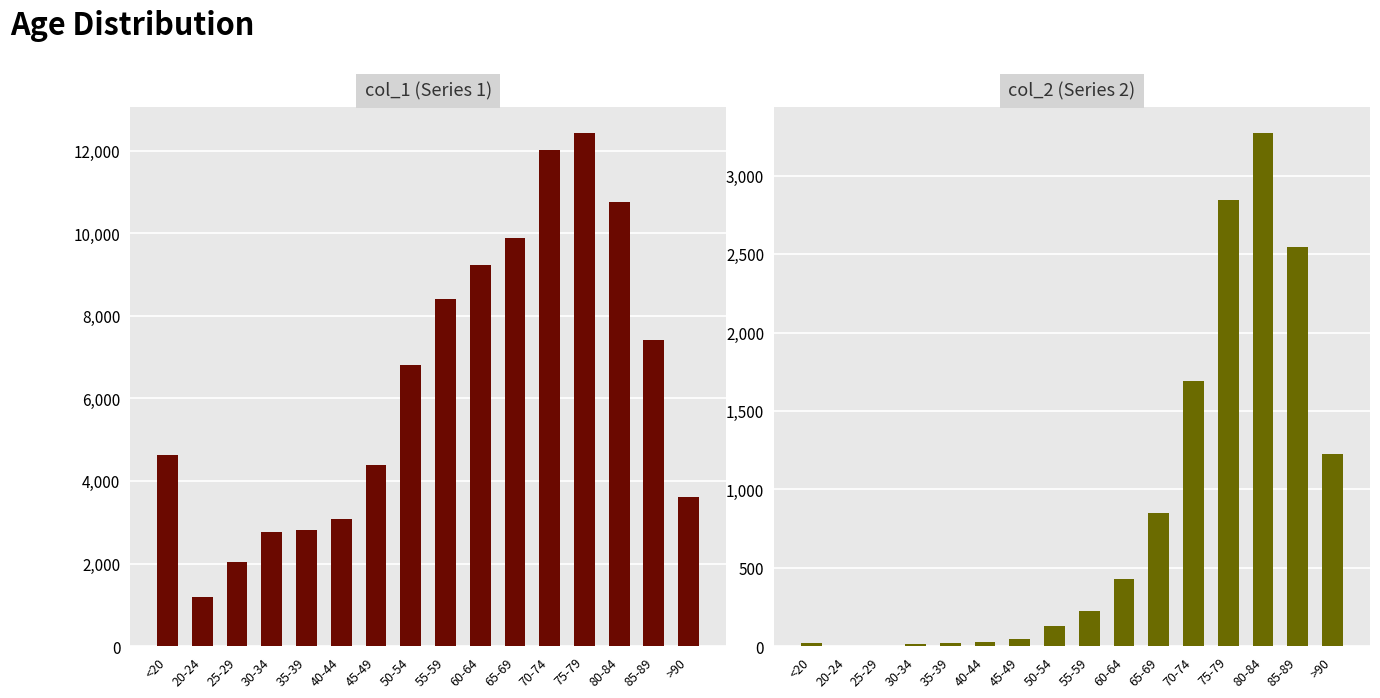

True or false: col_2 has a value of 414 at 65-69.

False